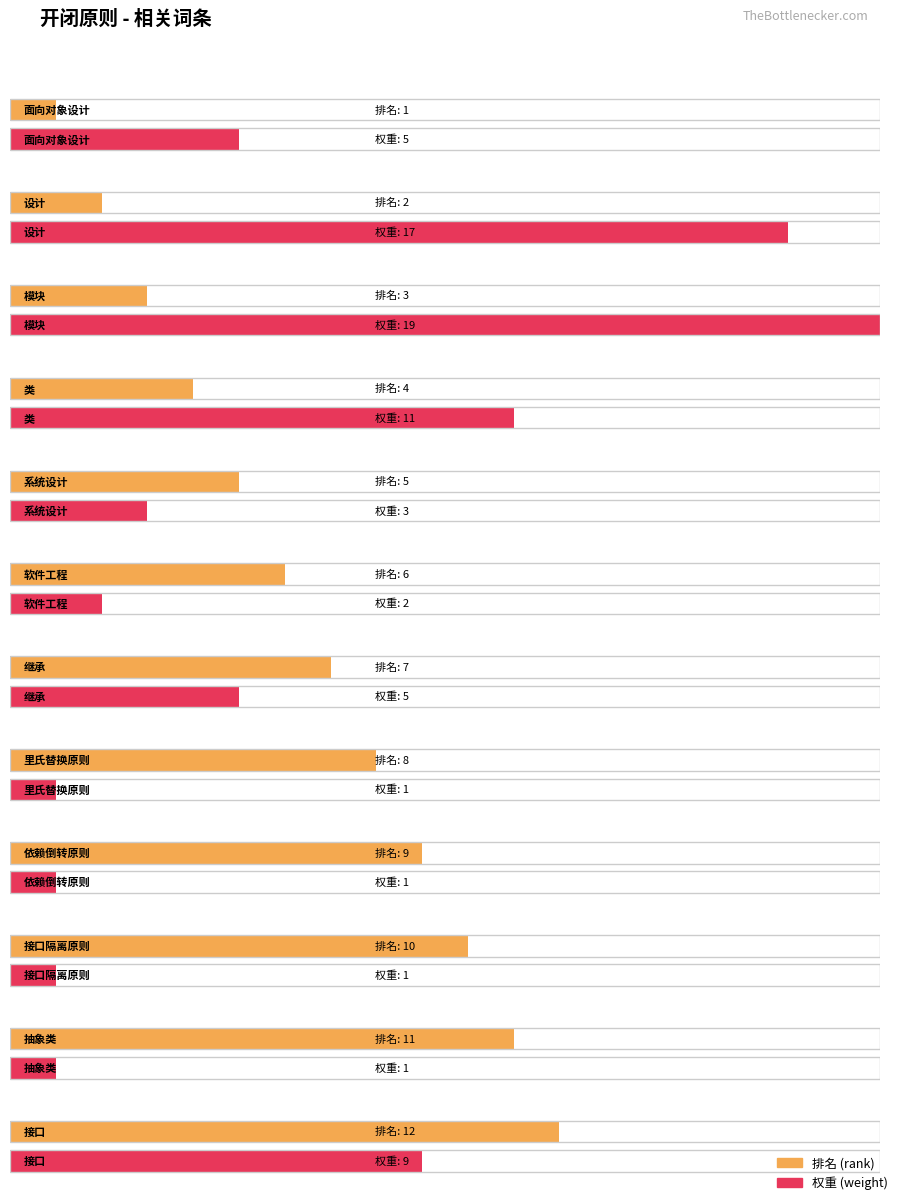

The rank series shows 4 at 模块. True or false?

False